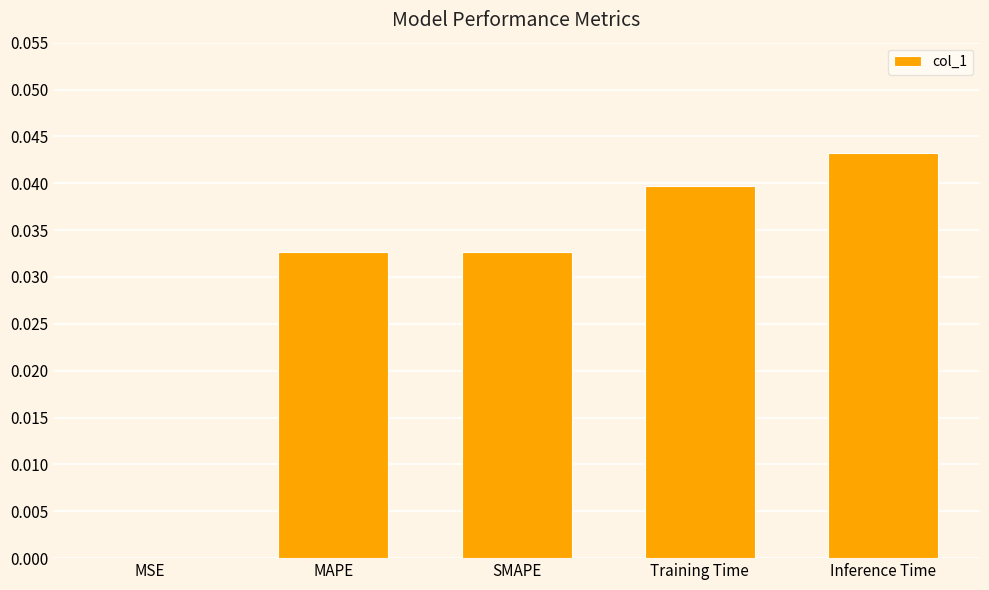

How many distinct data groups are displayed?

1